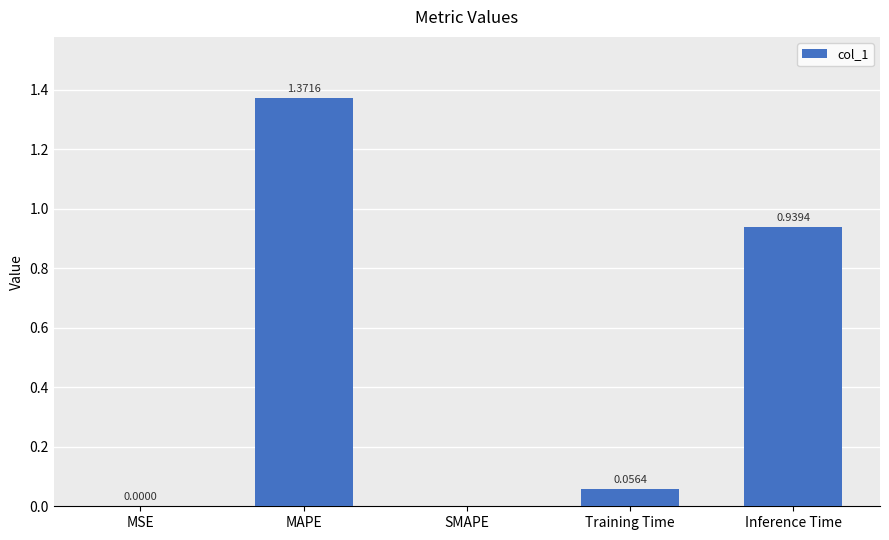

What is the change in value from MSE to MAPE?

+1.4